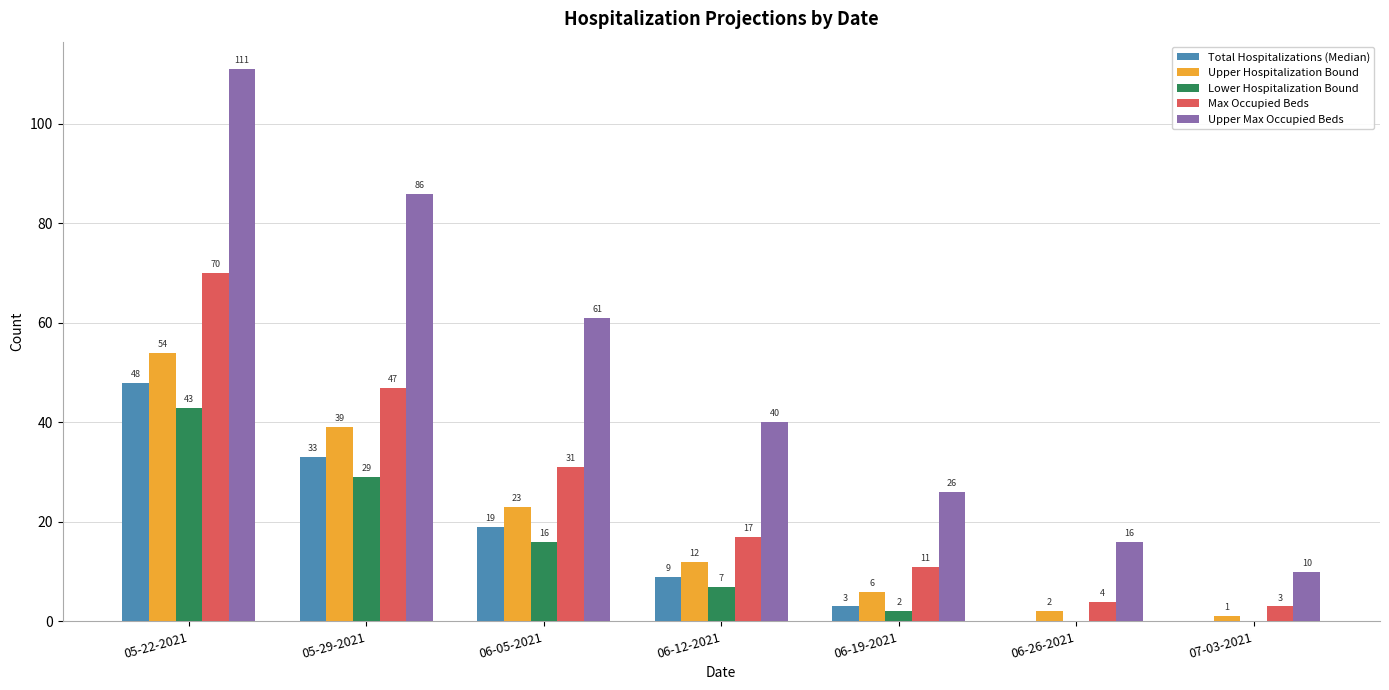

Reading left to right, extract all data points from this chart.

Total Hospitalizations (Median): 48	33	19	9	3	0	0
Upper Hospitalization Bound: 54	39	23	12	6	2	1
Lower Hospitalization Bound: 43	29	16	7	2	0	0
Max Occupied Beds: 70	47	31	17	11	4	3
Upper Max Occupied Beds: 111	86	61	40	26	16	10